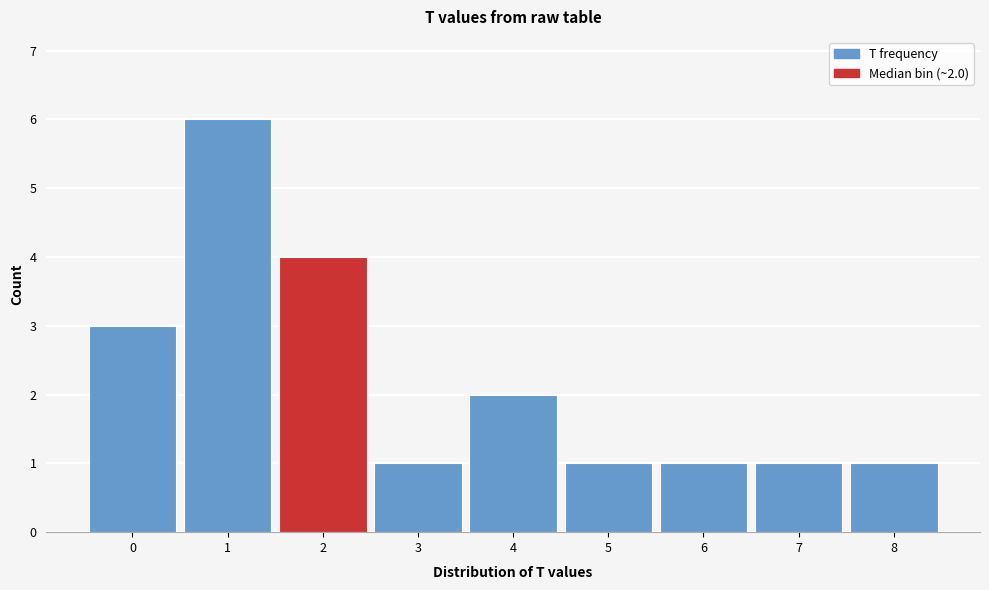

Reading left to right, list all the values displayed in this chart.

3	6	4	1	2	1	1	1	1